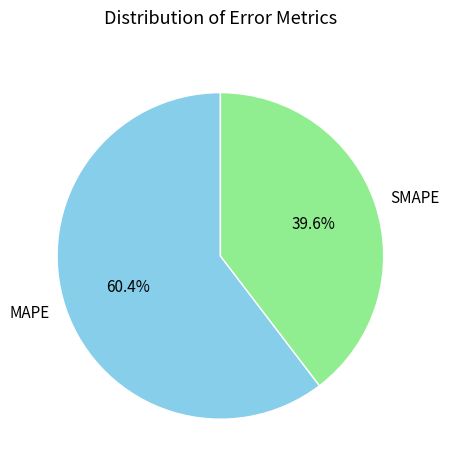

To the nearest percent, what is the combined percentage of SMAPE and MAPE?

100%